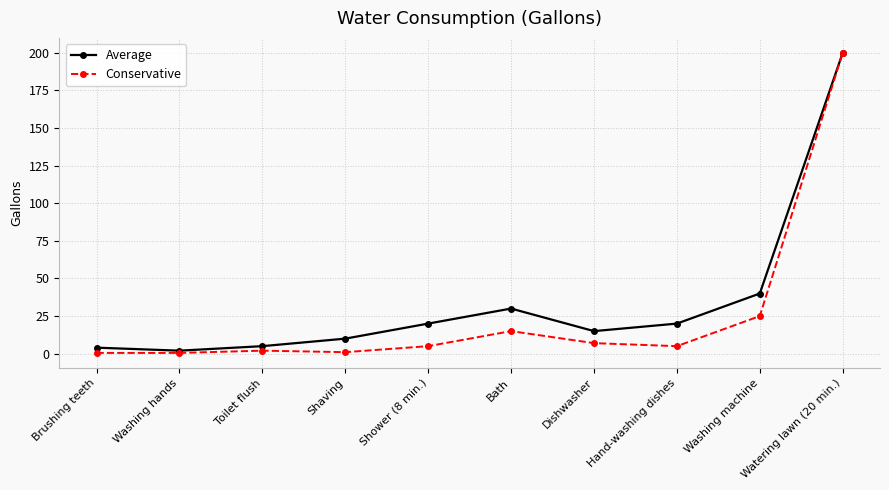

Does the chart display data point markers on the line(s)?

Yes